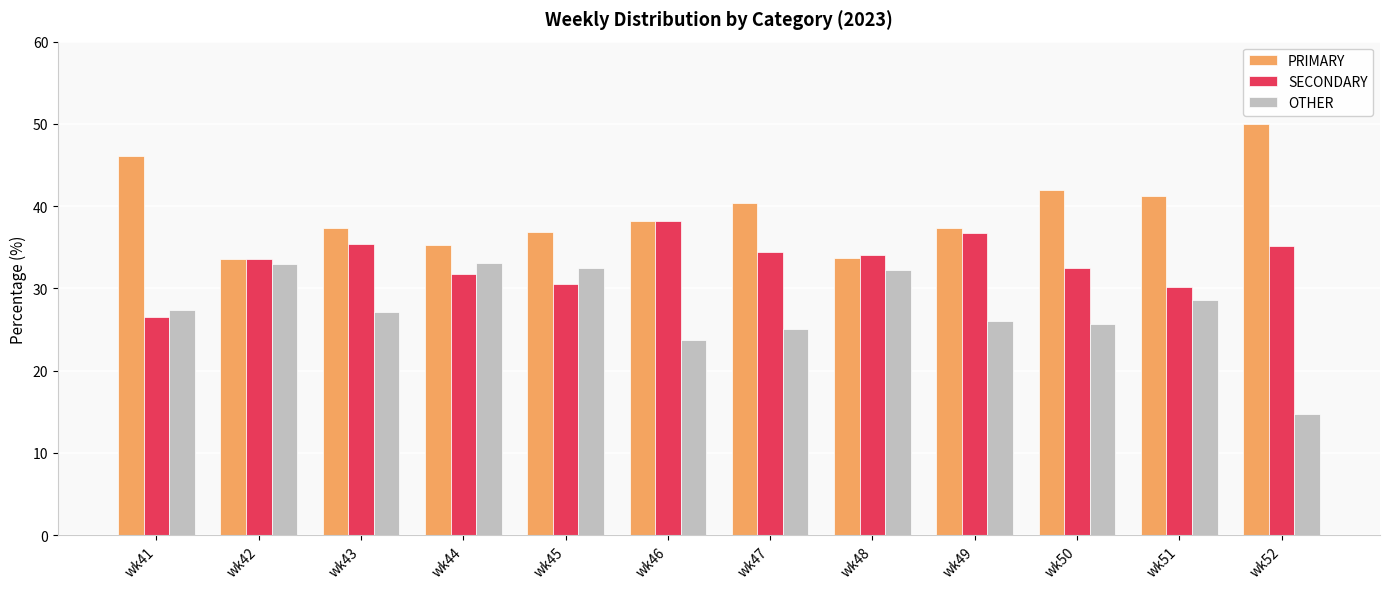

Is the value of SECONDARY at wk52 greater than the value of PRIMARY at wk45?

No